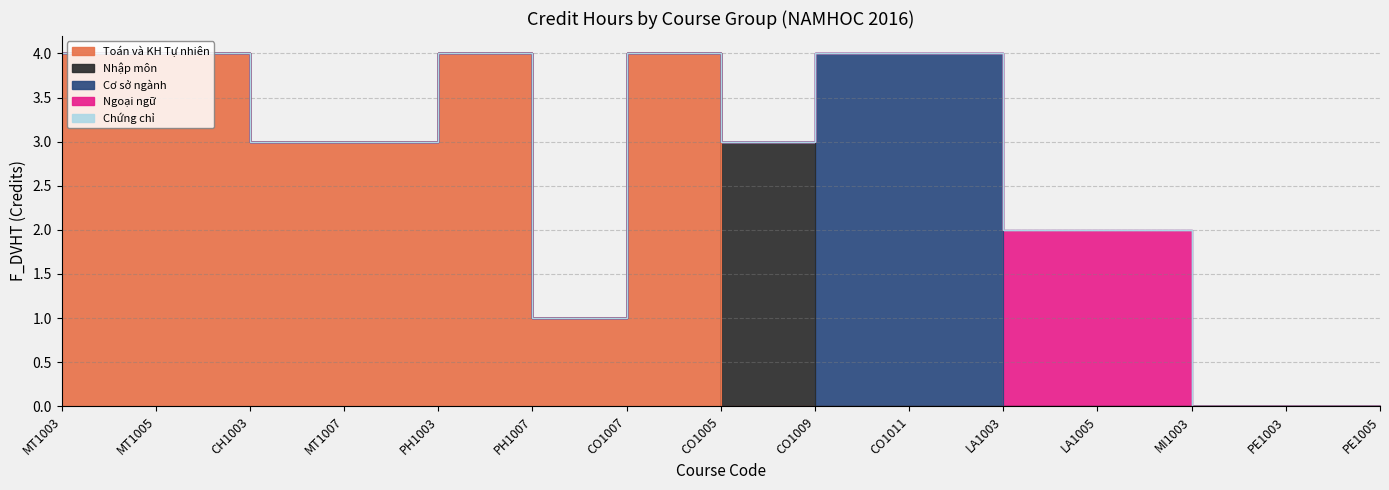

At which label is Ngoại ngữ closest to 1?

MT1003